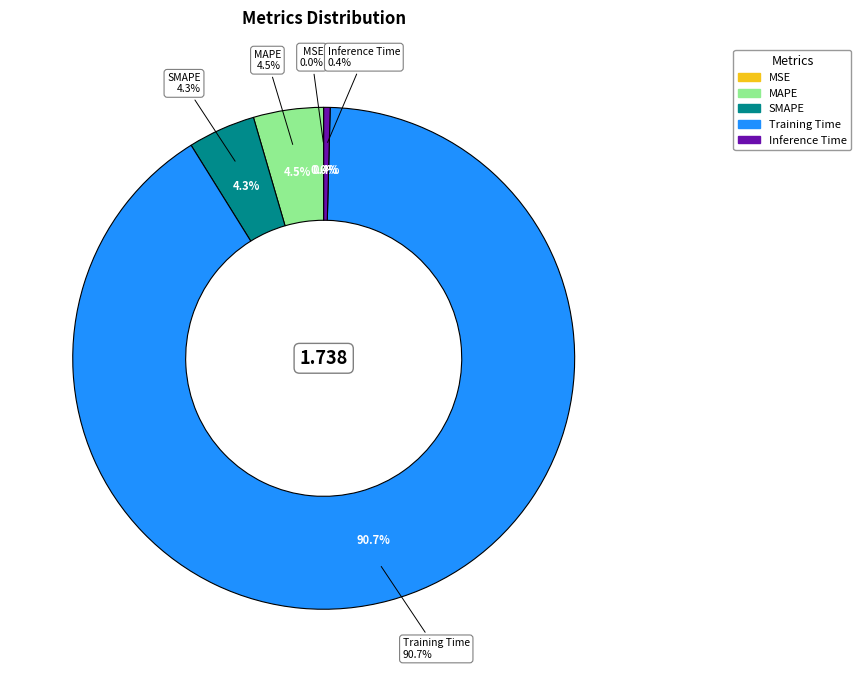

Which slice is the largest?

Training Time